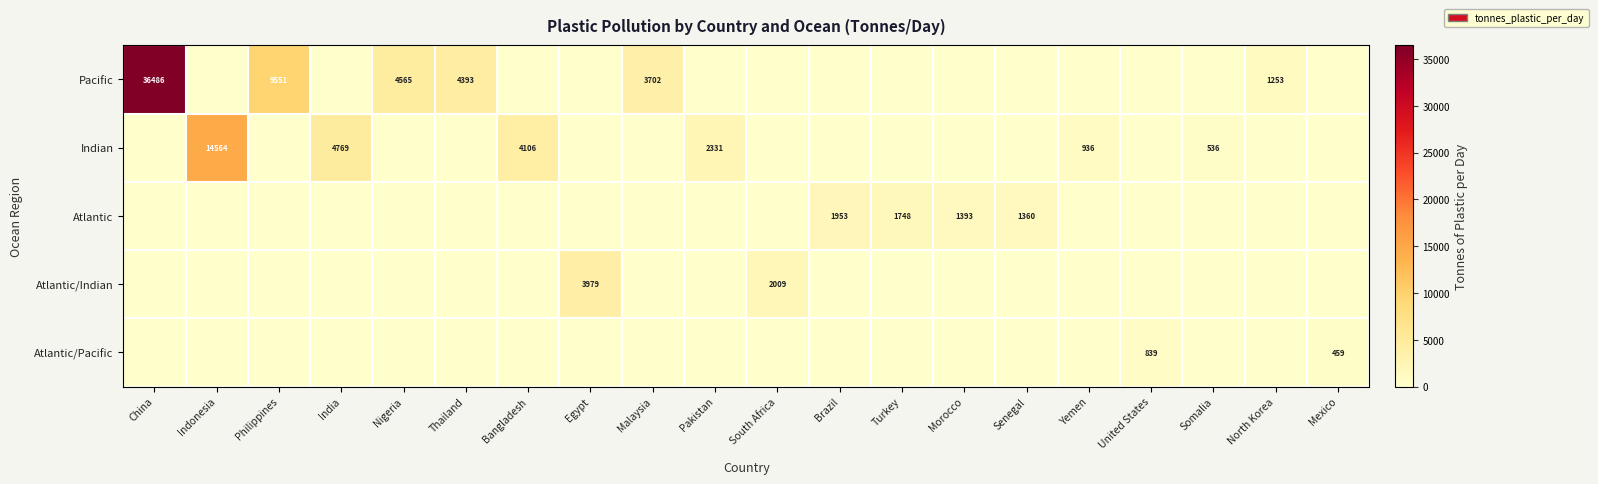

Is it true that Atlantic equals 1360 at Senegal?

True